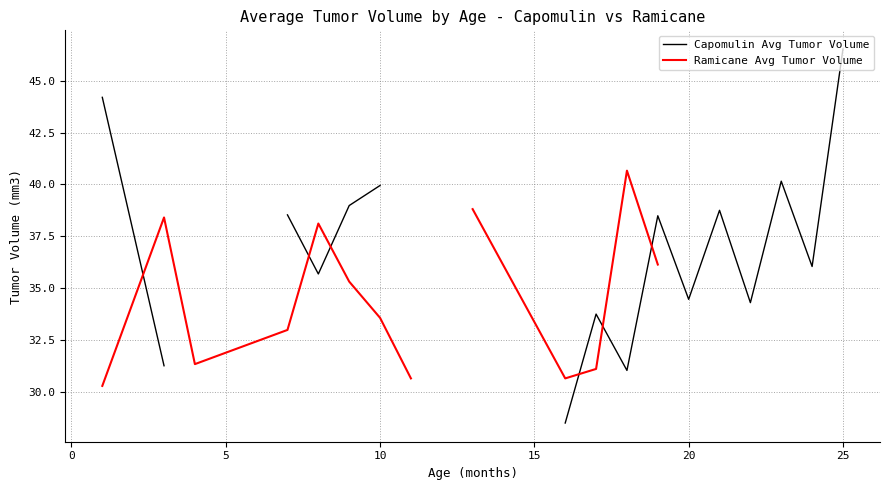

In Capomulin Avg Tumor Volume, how many points are lower than both neighbors (excluding endpoints)?

5